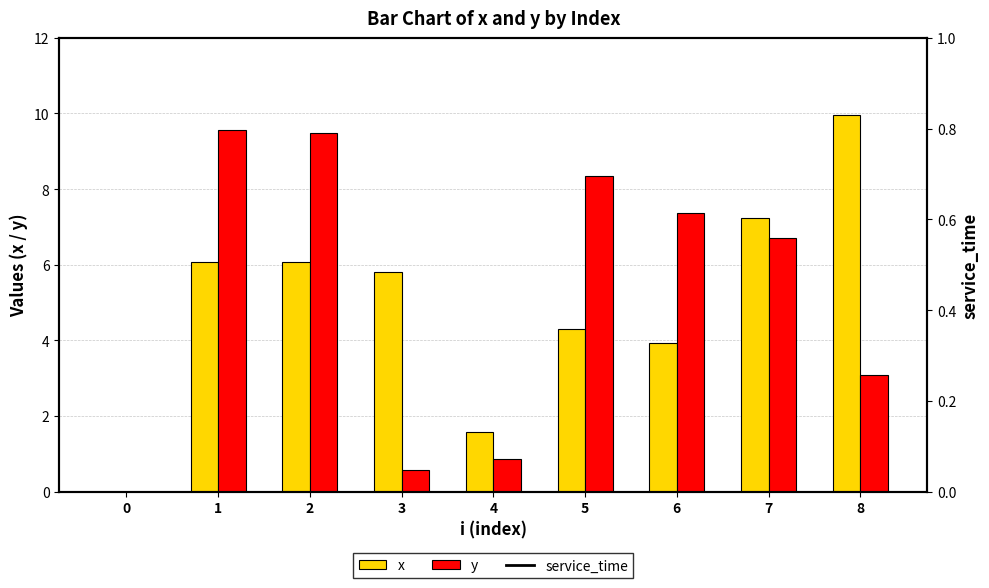

How many values in the y series are below 6?

4